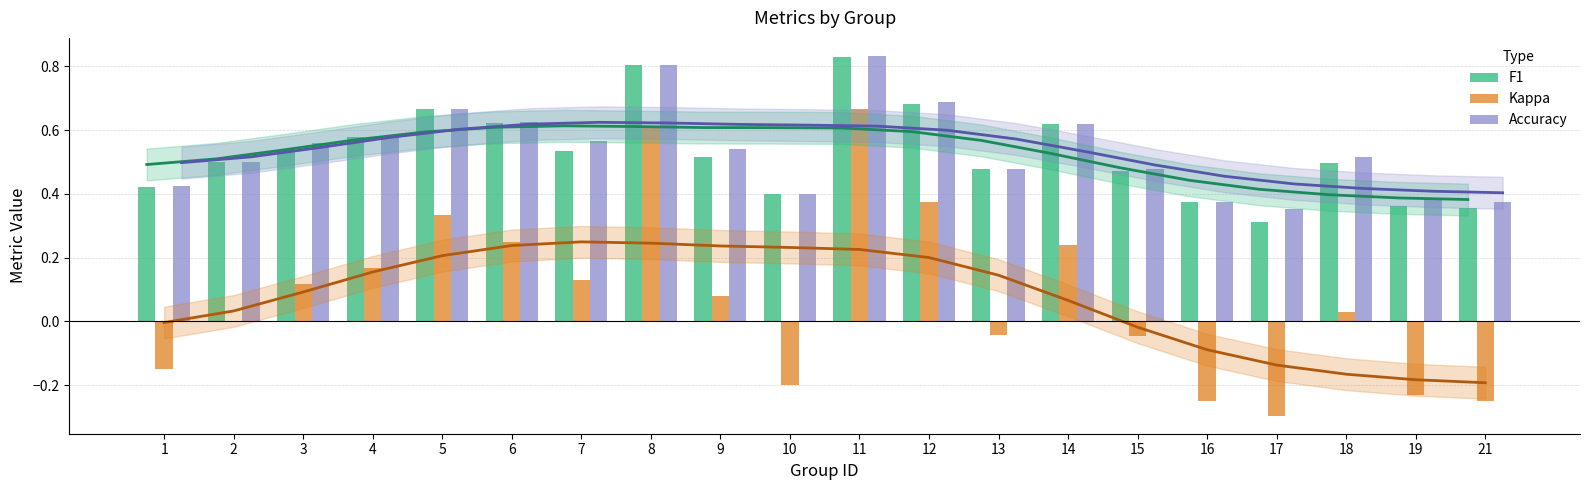

At which category does the chart reach its peak across all series?

11